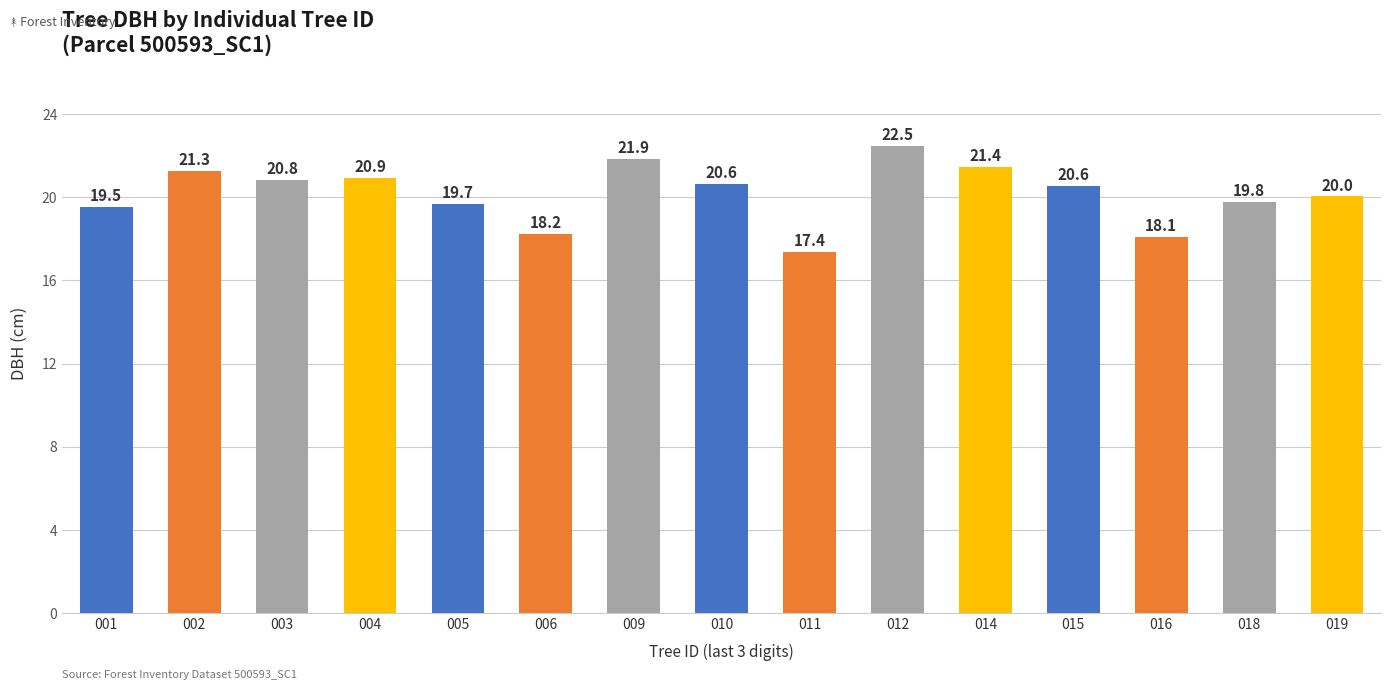

Does the chart contain stacked bars?

No